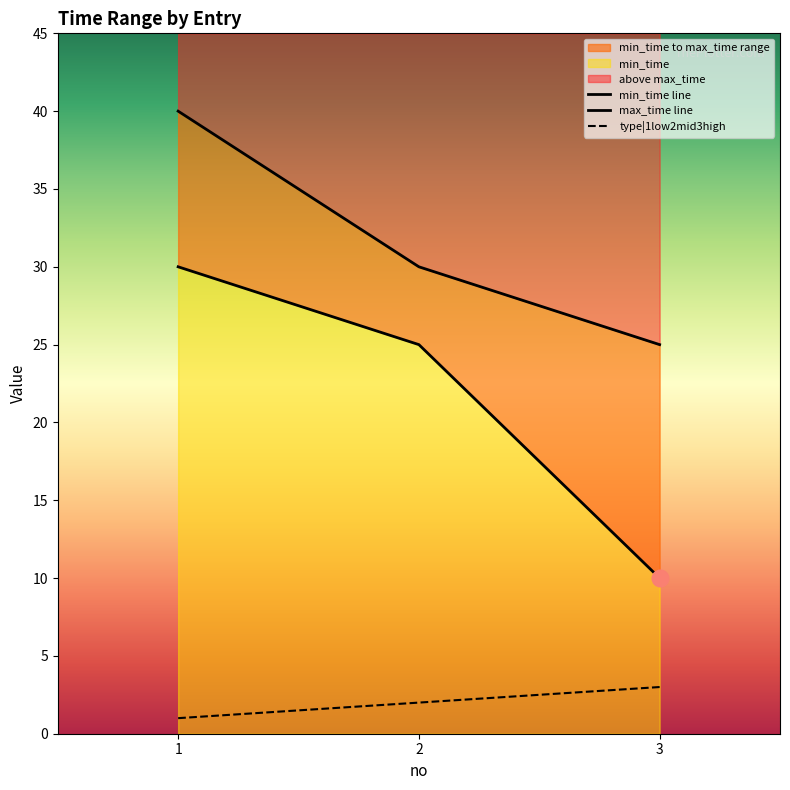

Between 1 and 2, which series saw the biggest shift?

max_time line